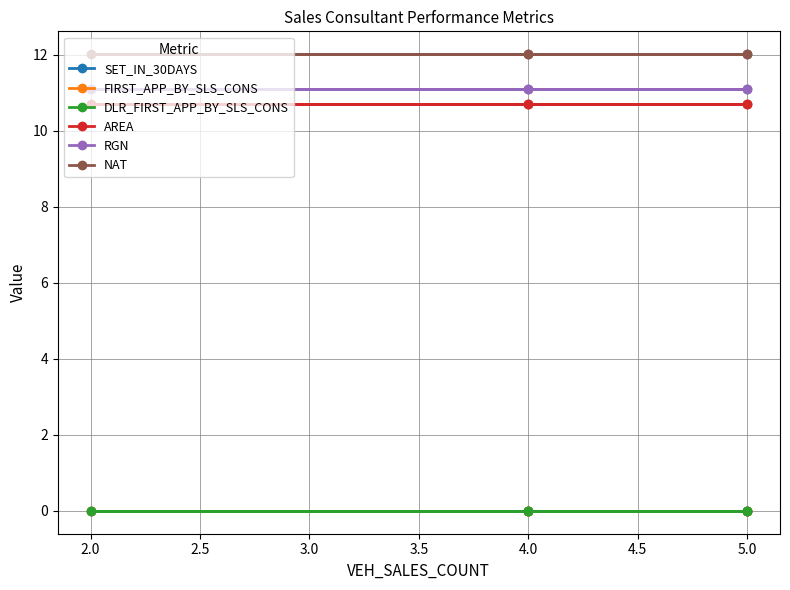

True or false: DLR_FIRST_APP_BY_SLS_CONS and SET_IN_30DAYS cross at least once.

False